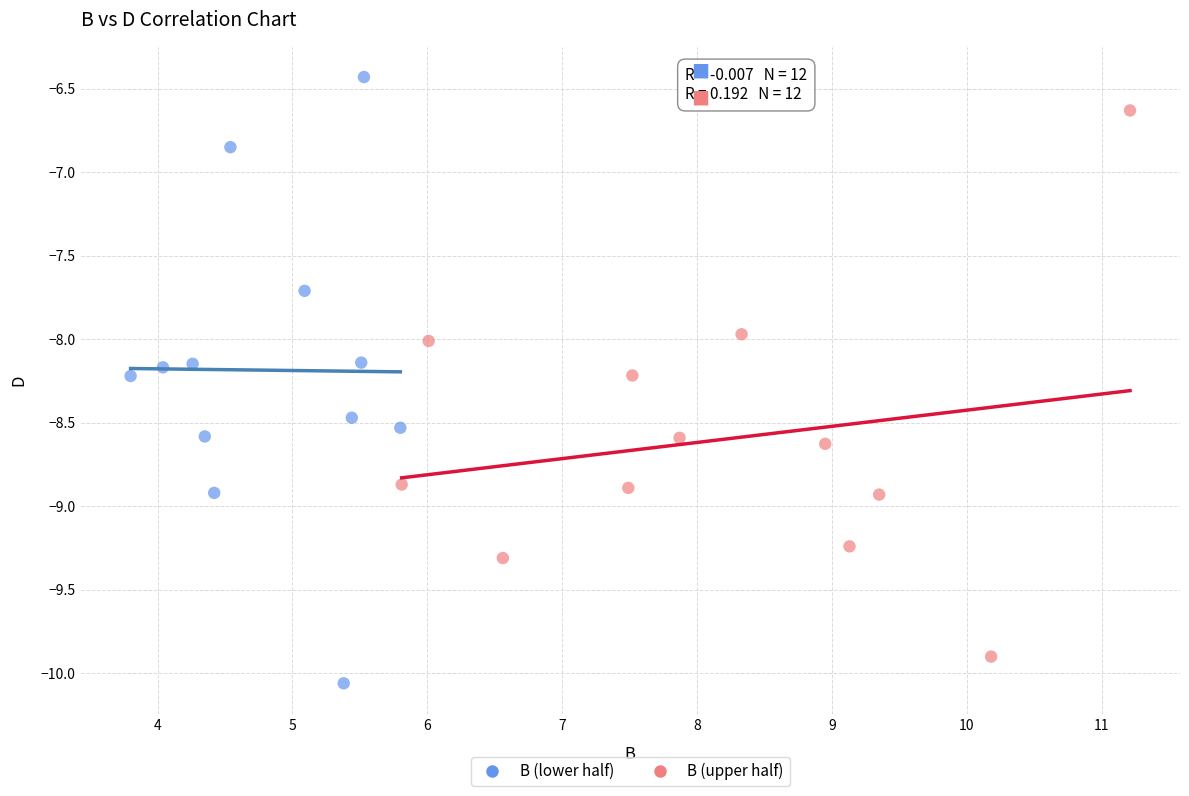

Which series reaches the minimum Y coordinate?

B (lower half)